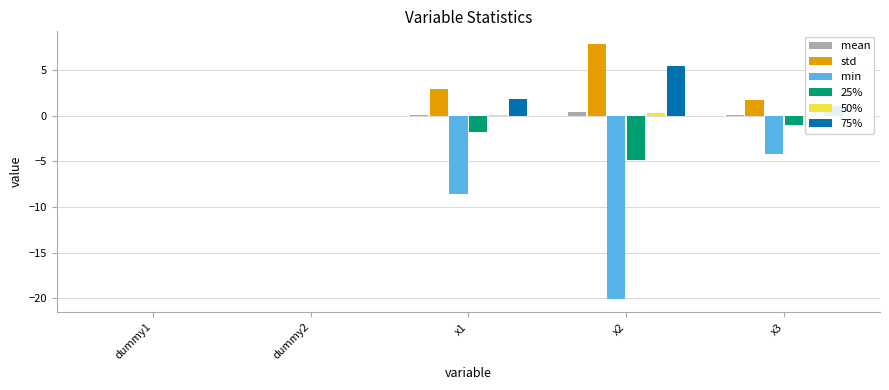

The value of std at x1 is 1.9. True or false?

False